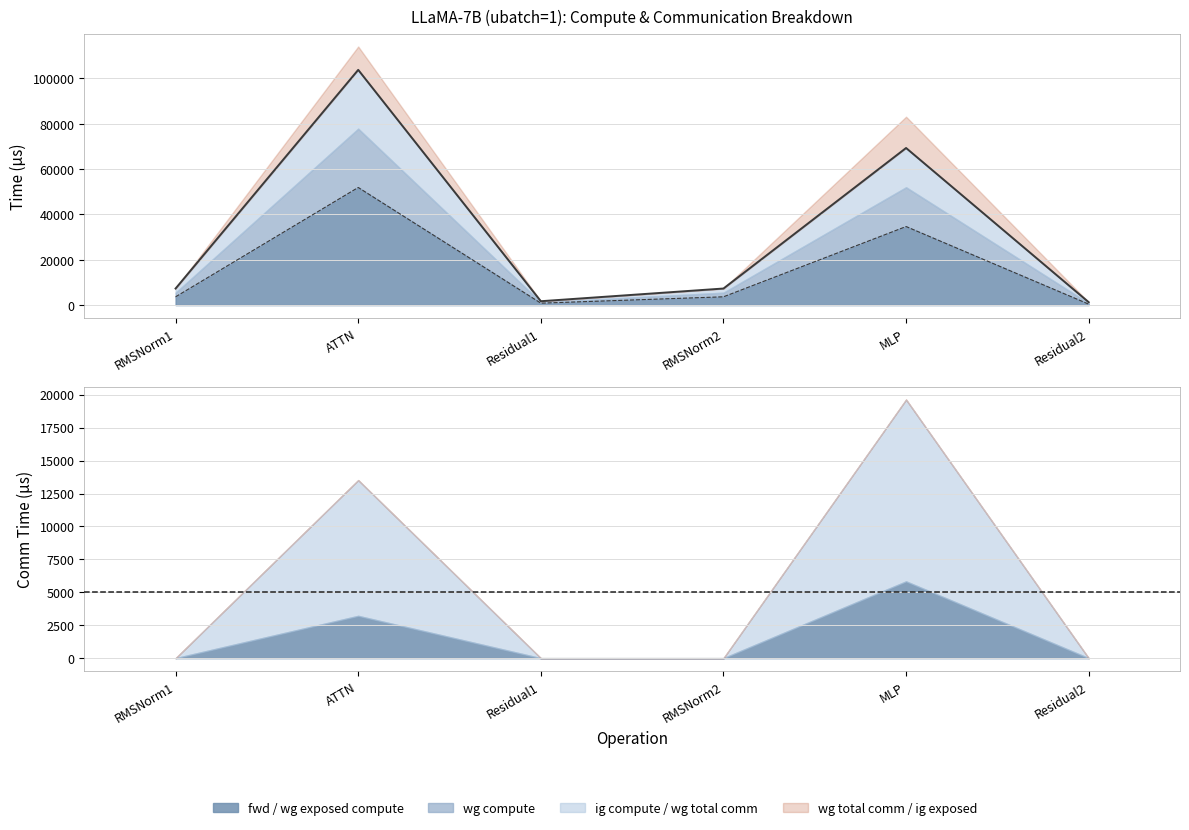

What is the value of the wg total comm point at the 5th from the left?

13800.3